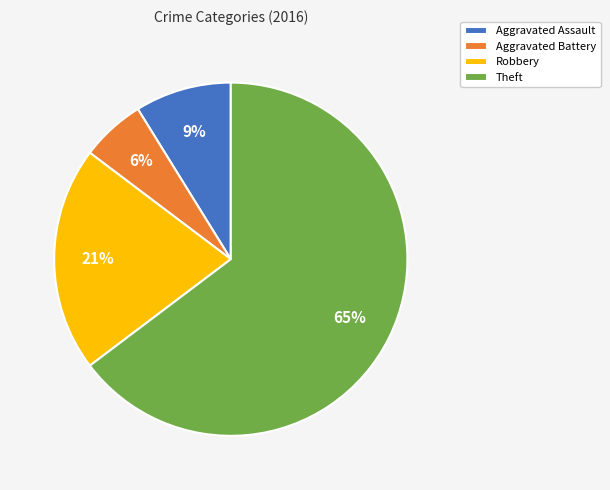

Is the sum of Aggravated Battery and Theft greater than half?

Yes